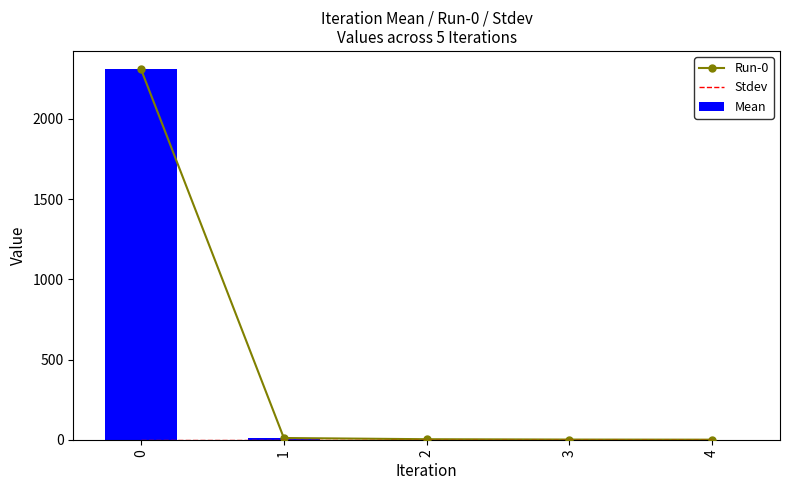

True or false: Mean has a value of 1.1 at 2.

False